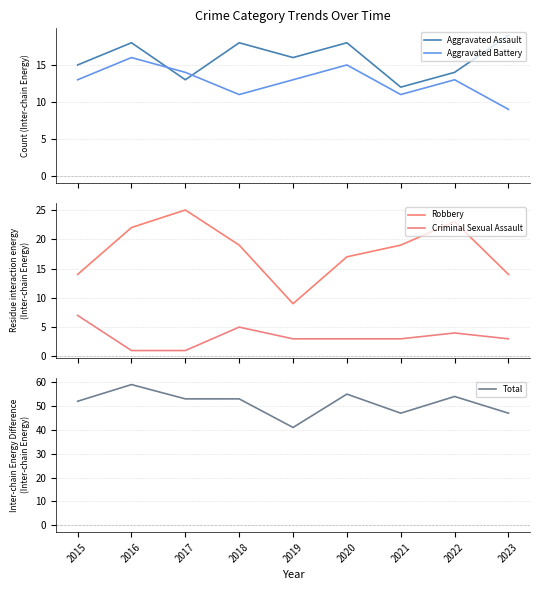

Rank the series by their maximum value, from lowest to highest.

Criminal Sexual Assault, Aggravated Battery, Aggravated Assault, Robbery, Total